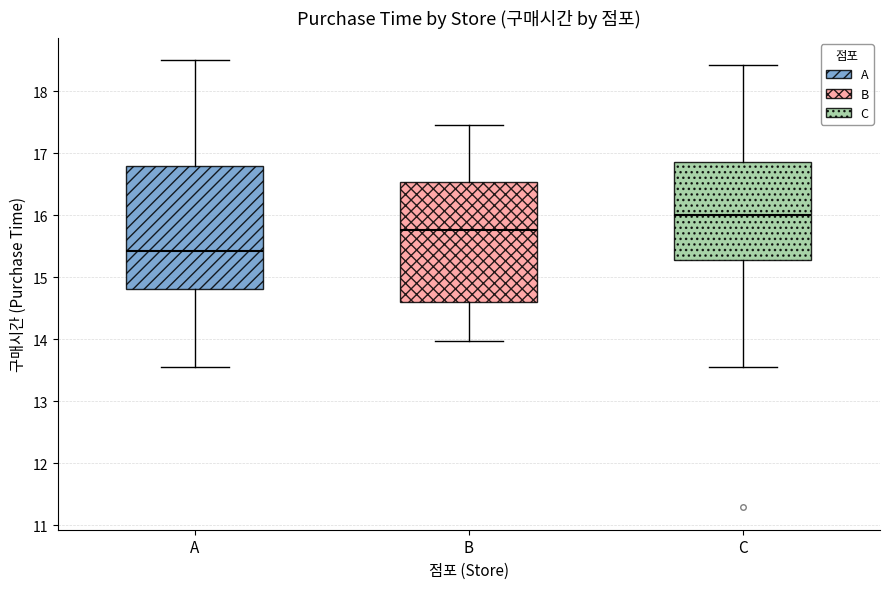

Where is the lower edge of the box for B on the y-axis? The values are not printed on the chart, so give them approximately, as read against the axis.

14.6